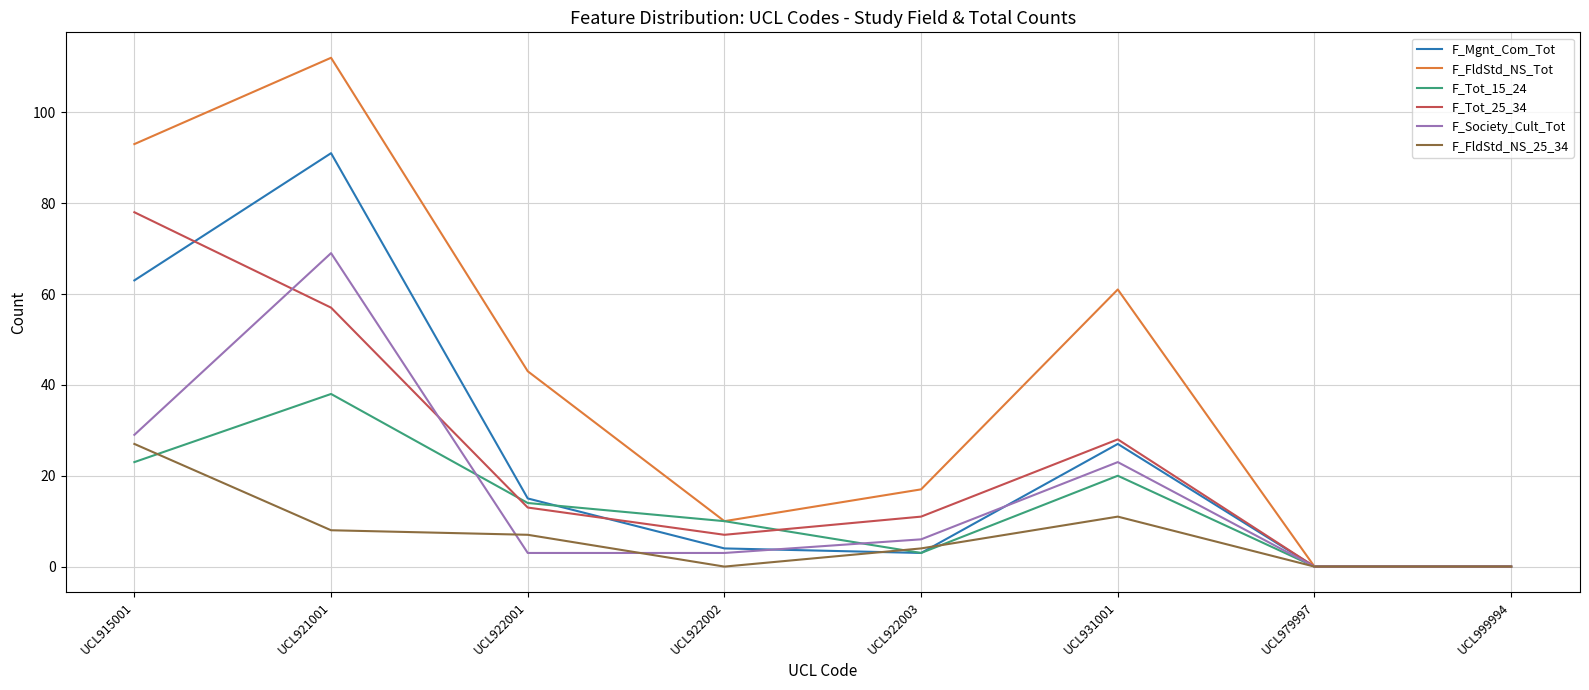

How many series are shown in this chart?

6